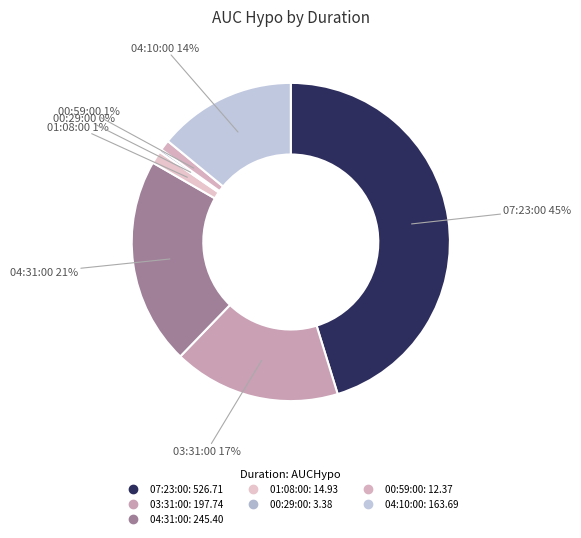

What is the largest slice in the pie chart?

07:23:00